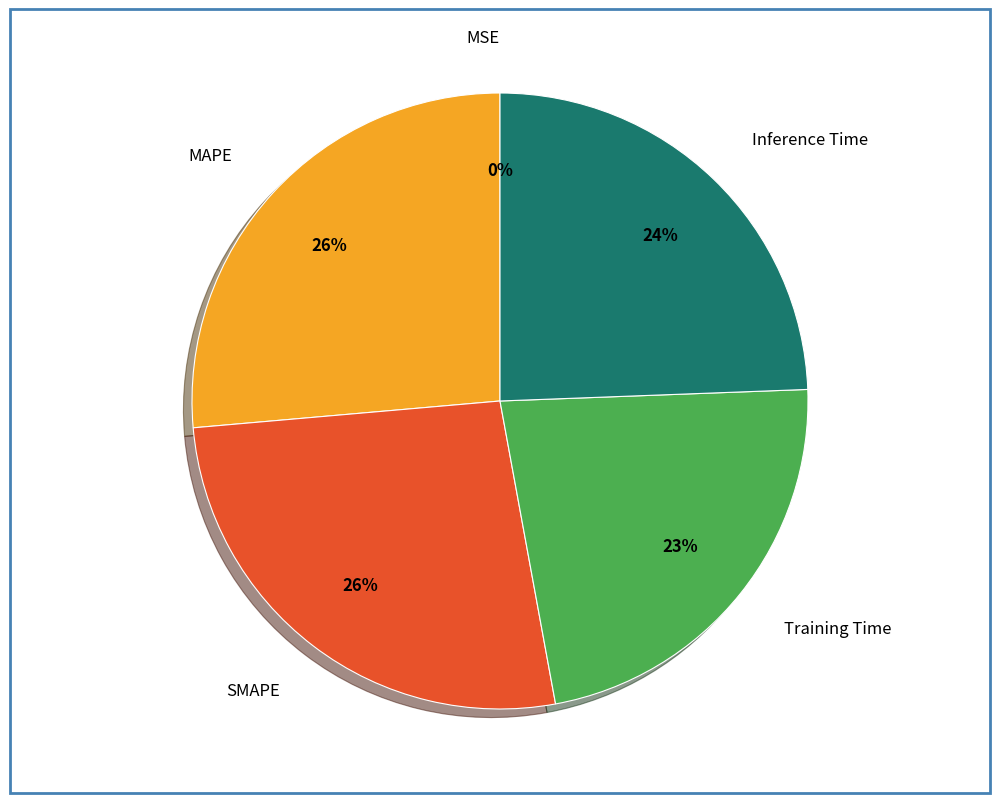

To the nearest percent, what portion does MAPE represent?

26%